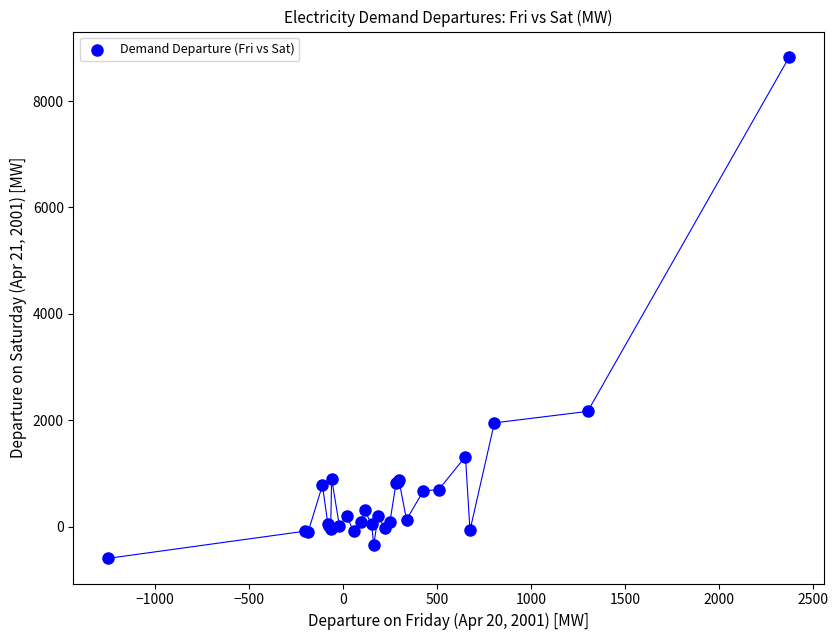

What Y value in the scatter plot is closest to 4119?

2166.8